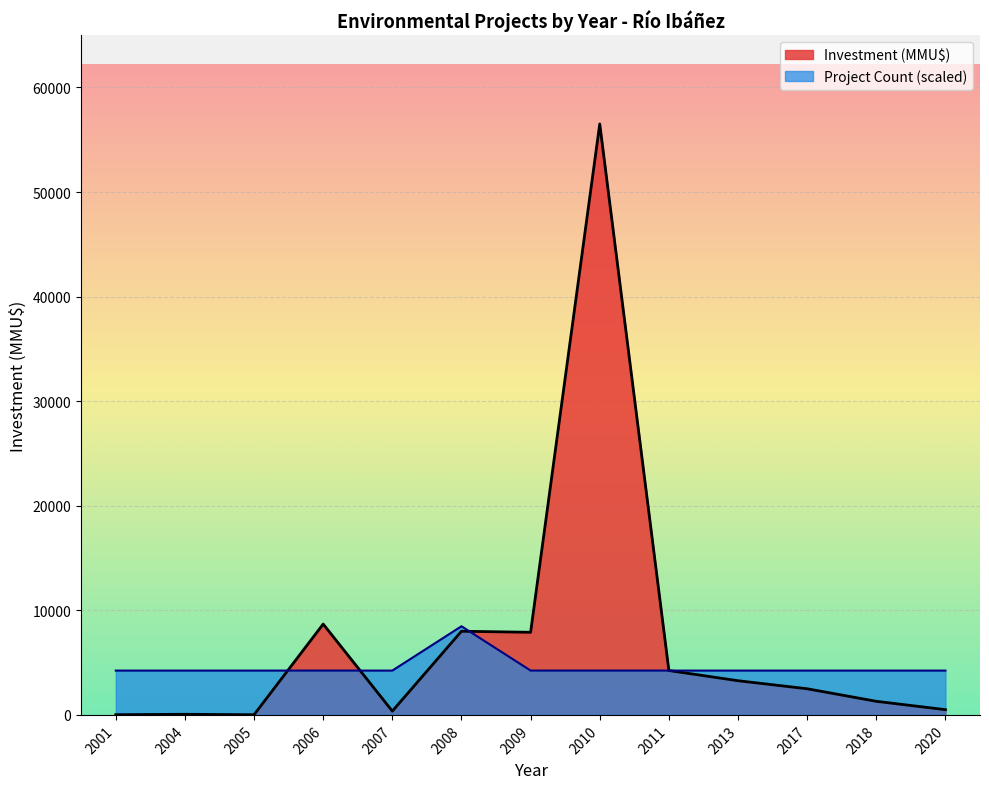

What is the difference between the maximum and minimum values in the Project Count series?

4238.4